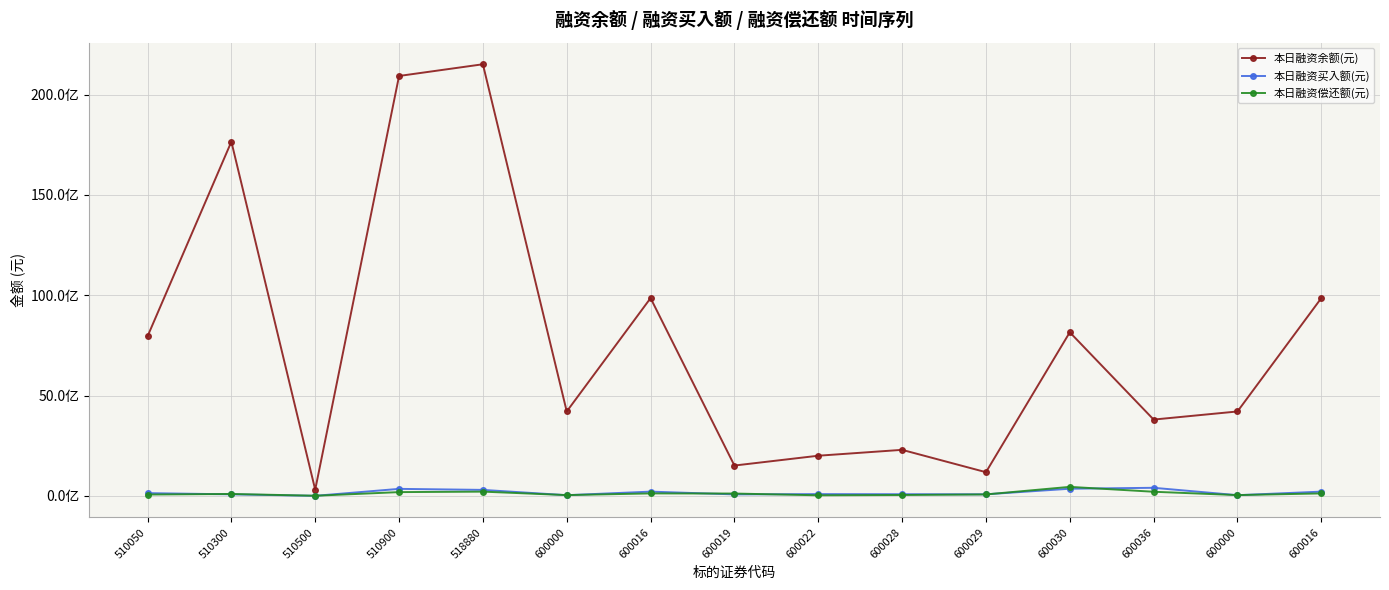

What are all the series names shown in the legend?

本日融资余额(元), 本日融资买入额(元), 本日融资偿还额(元)